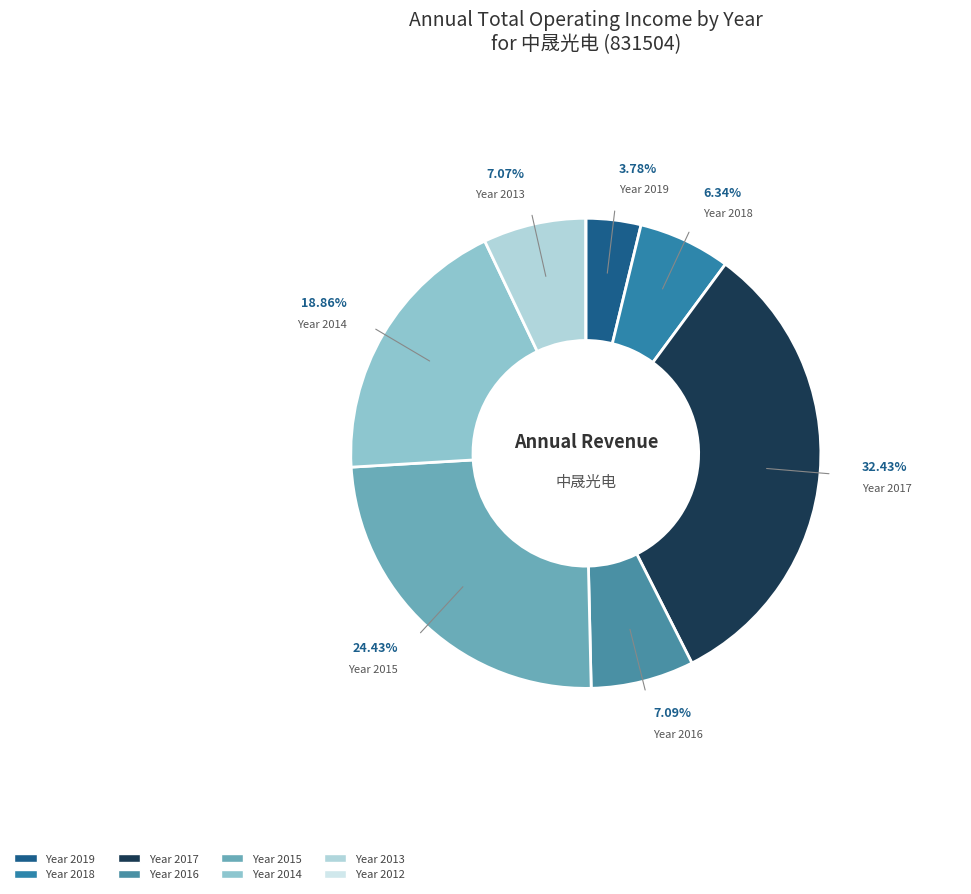

How many segments does this pie chart have?

8